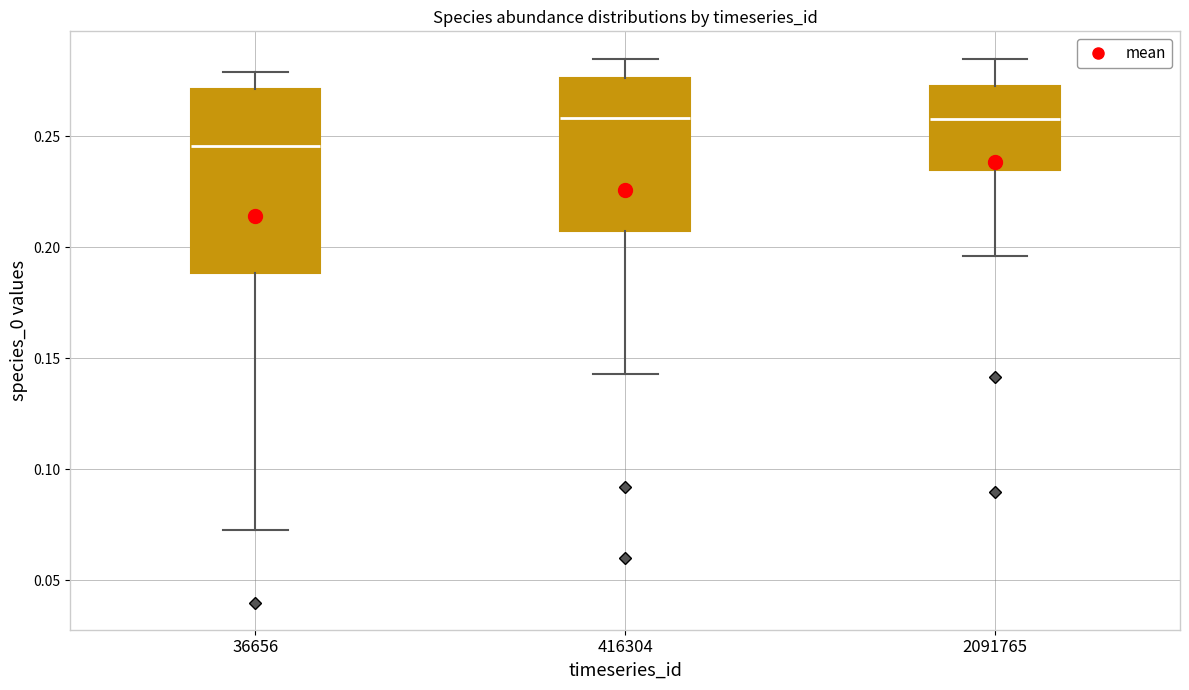

Reading left to right, transcribe this box plot: for each box, give where its median line is, the range the box spans, and where its two whiskers end, as read against the y-axis. The values are not printed on the chart, so give them approximately, as read against the axis.

36656: median 0.245, box 0.190 to 0.270, whiskers 0.075 to 0.280
416304: median 0.260, box 0.205 to 0.275, whiskers 0.145 to 0.285
2091765: median 0.260, box 0.235 to 0.275, whiskers 0.195 to 0.285